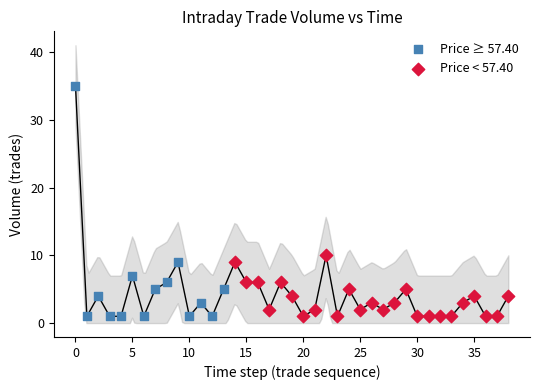

Which series has the widest spread of Y values?

Price ≥ 57.40